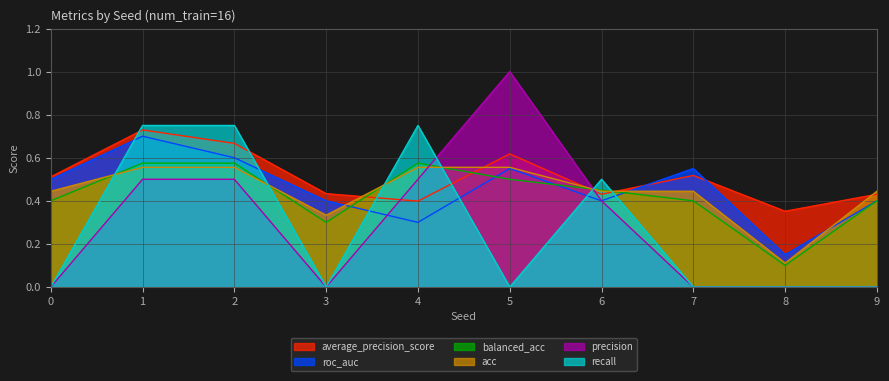

Reading left to right, extract all data points from this chart.

average_precision_score: 0.5	0.7	0.7	0.4	0.4	0.6	0.4	0.5	0.4	0.4
roc_auc: 0.5	0.7	0.6	0.4	0.3	0.6	0.4	0.6	0.1	0.4
balanced_acc: 0.4	0.6	0.6	0.3	0.6	0.5	0.5	0.4	0.1	0.4
acc: 0.4	0.6	0.6	0.3	0.6	0.6	0.4	0.4	0.1	0.4
precision: 0.0	0.5	0.5	0.0	0.5	1.0	0.4	0.0	0.0	0.0
recall: 0.0	0.8	0.8	0.0	0.8	0.0	0.5	0.0	0.0	0.0